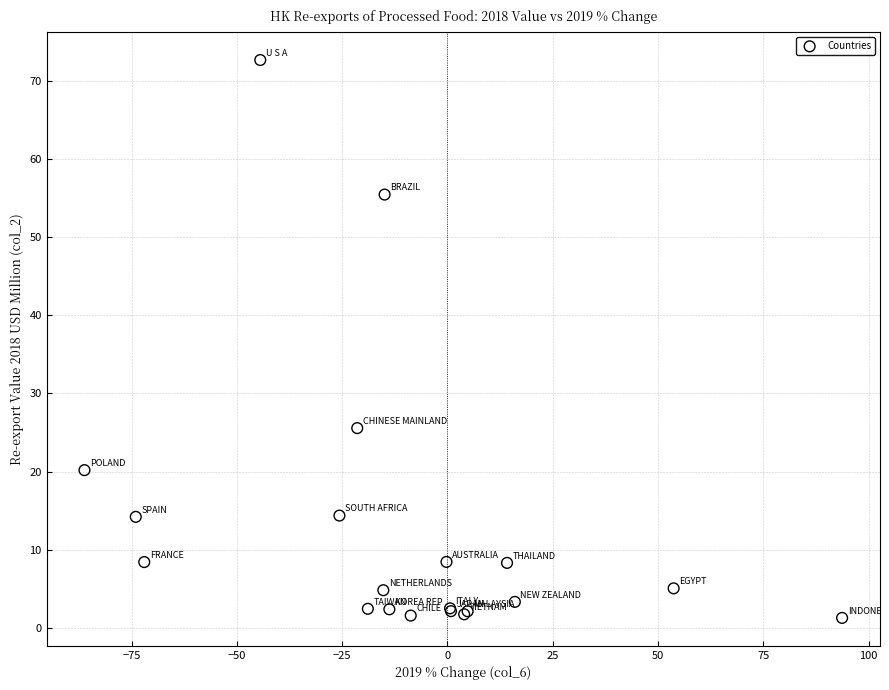

What Y value in the scatter plot is closest to 36?

25.6